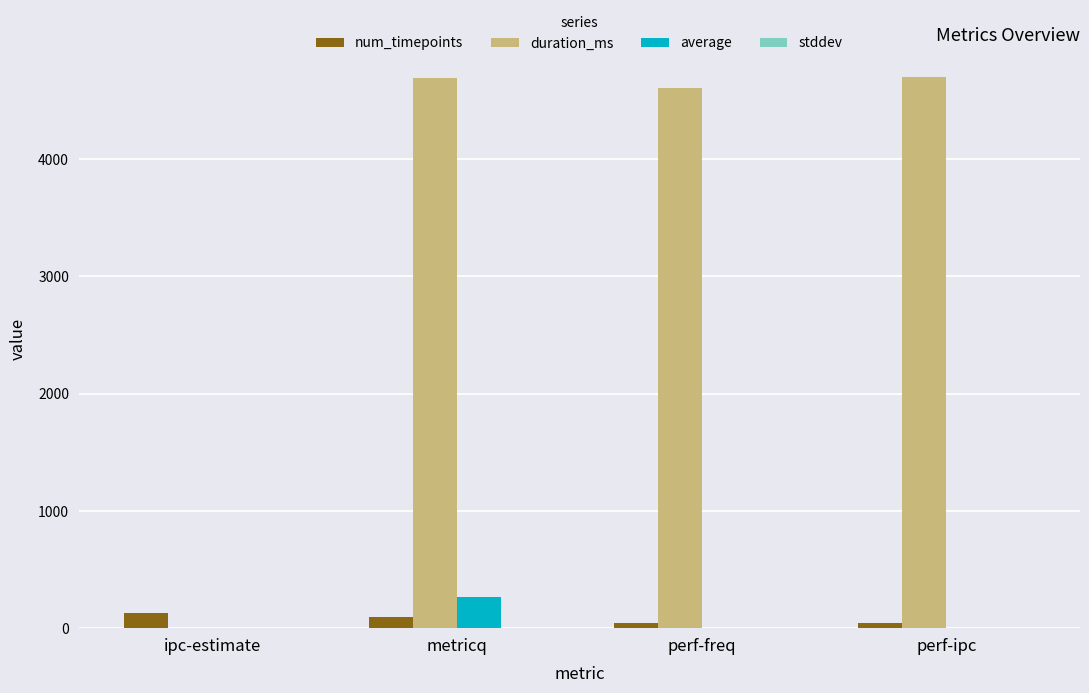

Which series has the largest total across all categories?

duration_ms